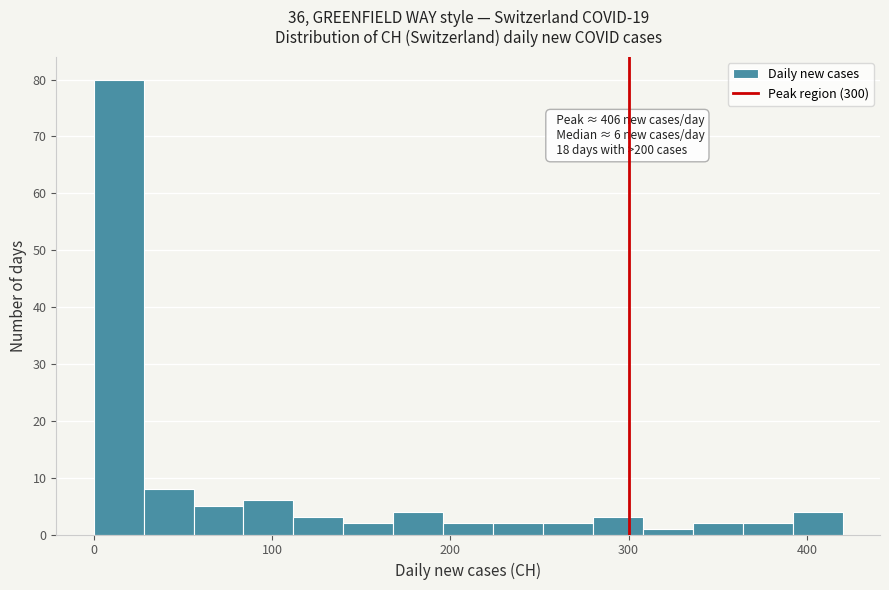

Around what value on the x-axis is the tallest bar? Give the approximate position of its centre, as read against the axis.

10